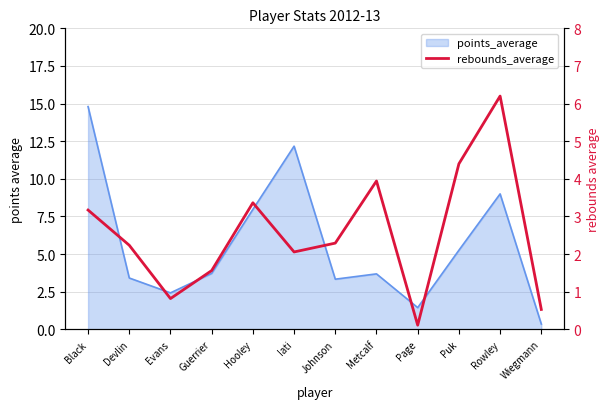

What is the value of the 12th point from the left?

0.5